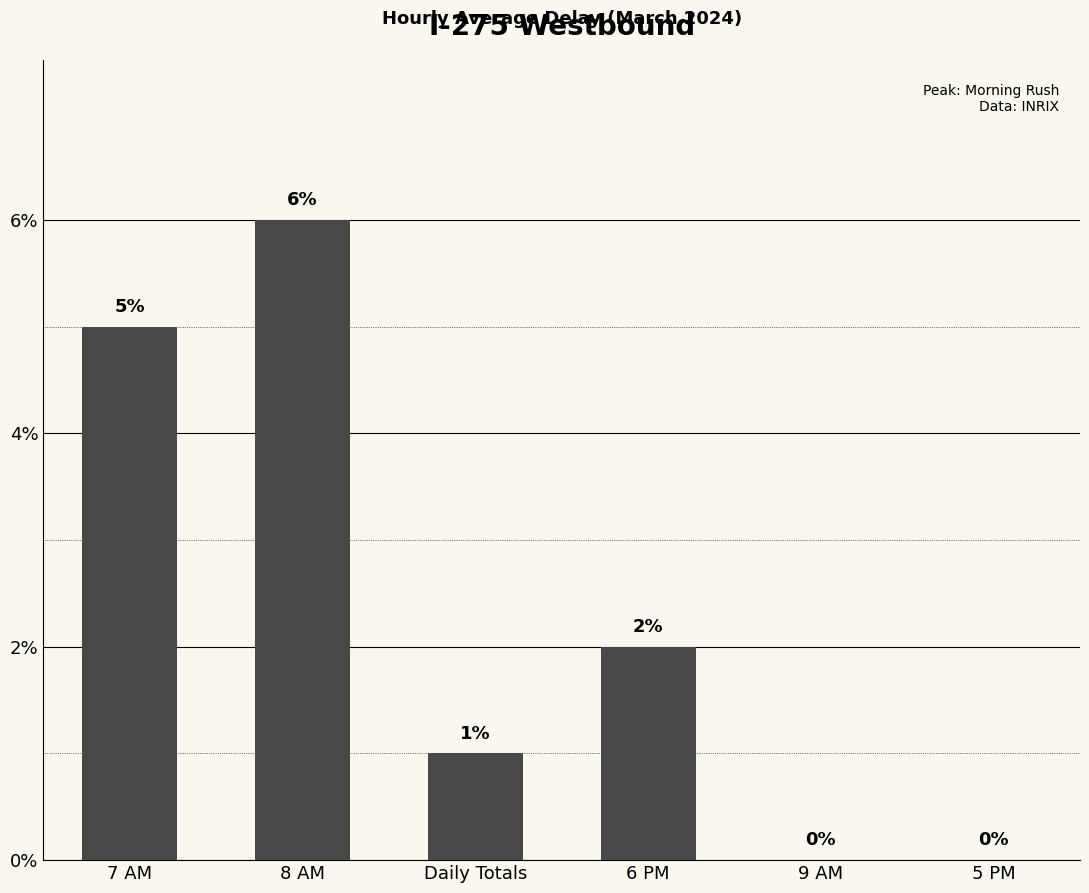

Which label corresponds to the largest value in the chart?

8 AM